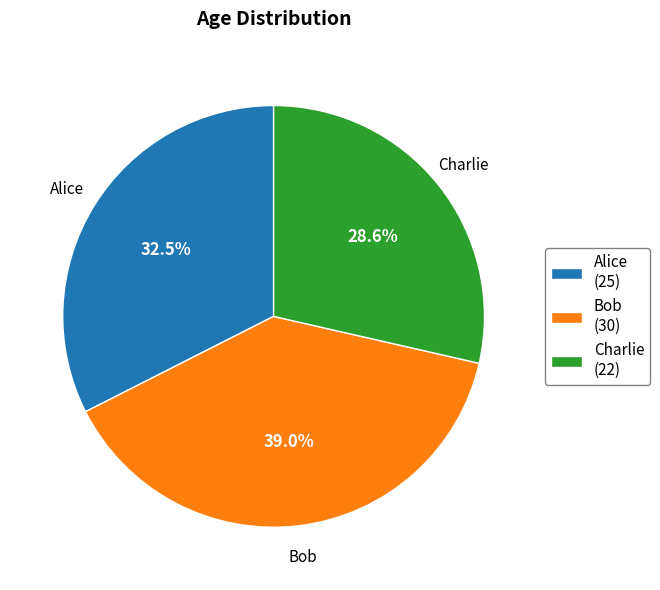

What percentage is the Charlie slice, to the nearest percent?

29%